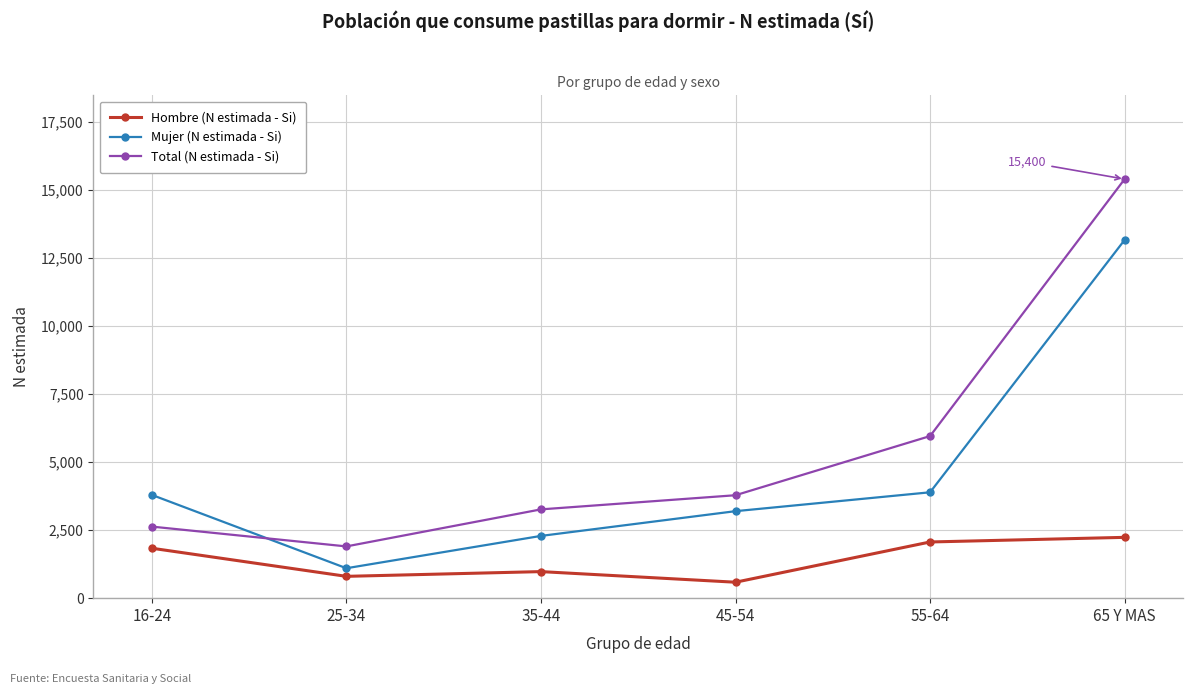

True or false: Total (N estimada - Si) has more than 0 points higher than both neighbors.

False